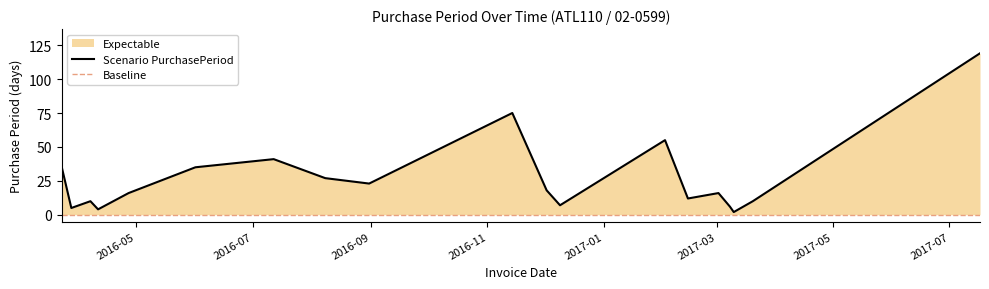

What is the change in value from 2016-04-11 to 2017-03-02?

+12